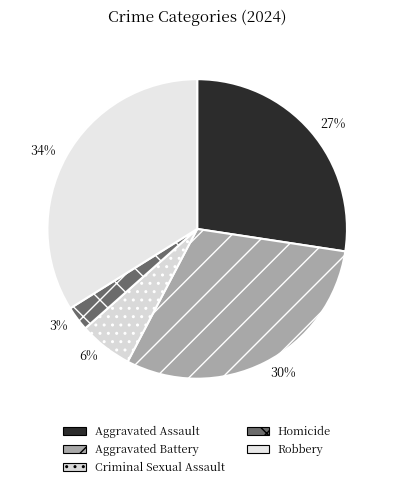

How many slices are in this pie chart?

5